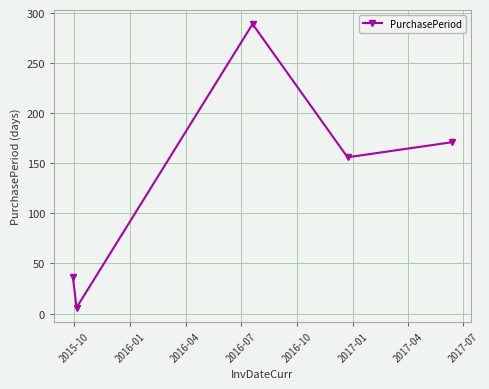

What is the sum of all values?

658